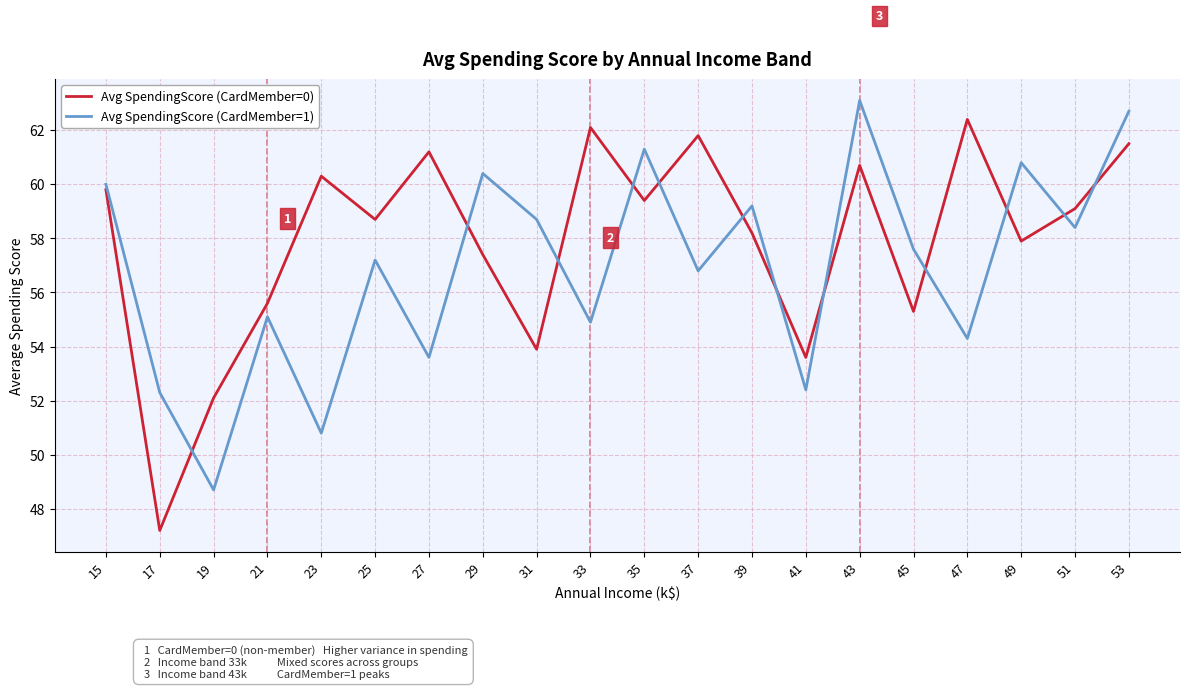

What is the difference between the Avg SpendingScore (CardMember=1) values at 17 and 51?

6.1